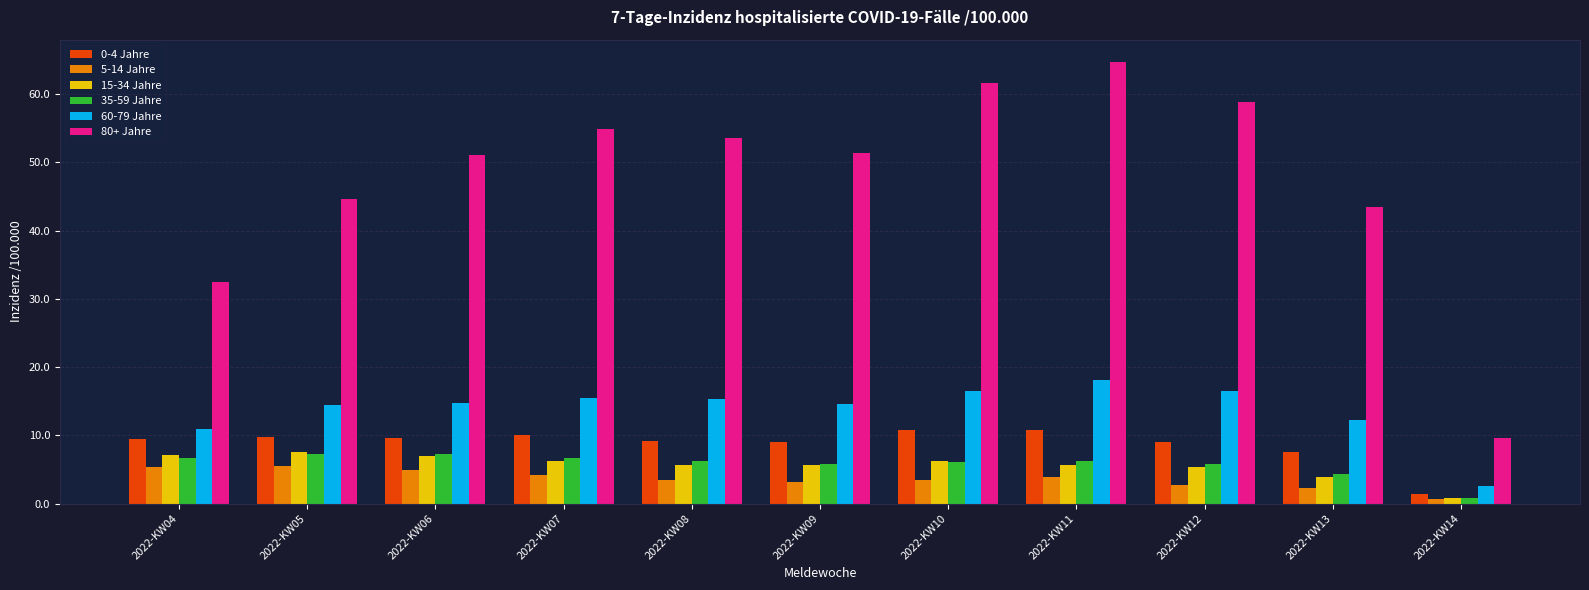

How many bars are there in total?

66